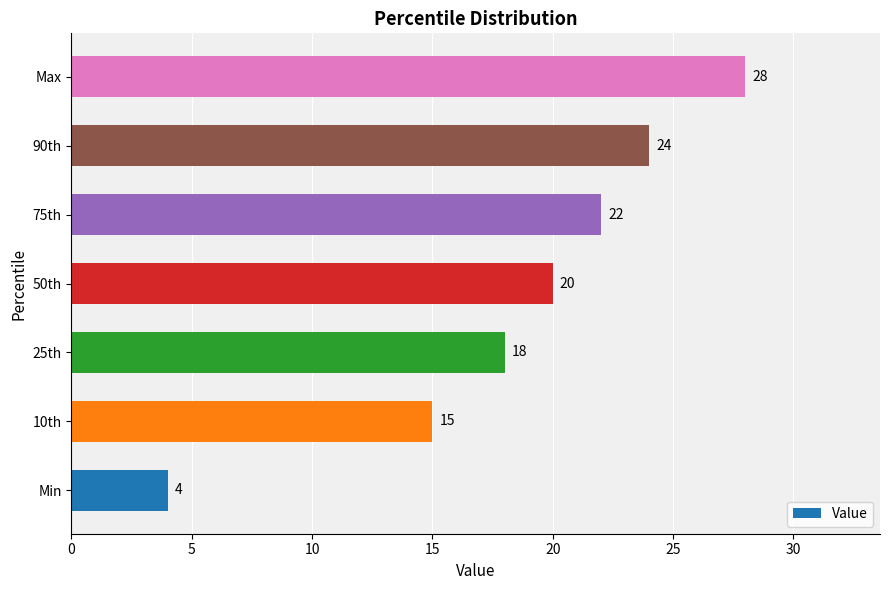

What is the maximum value shown in the chart?

28